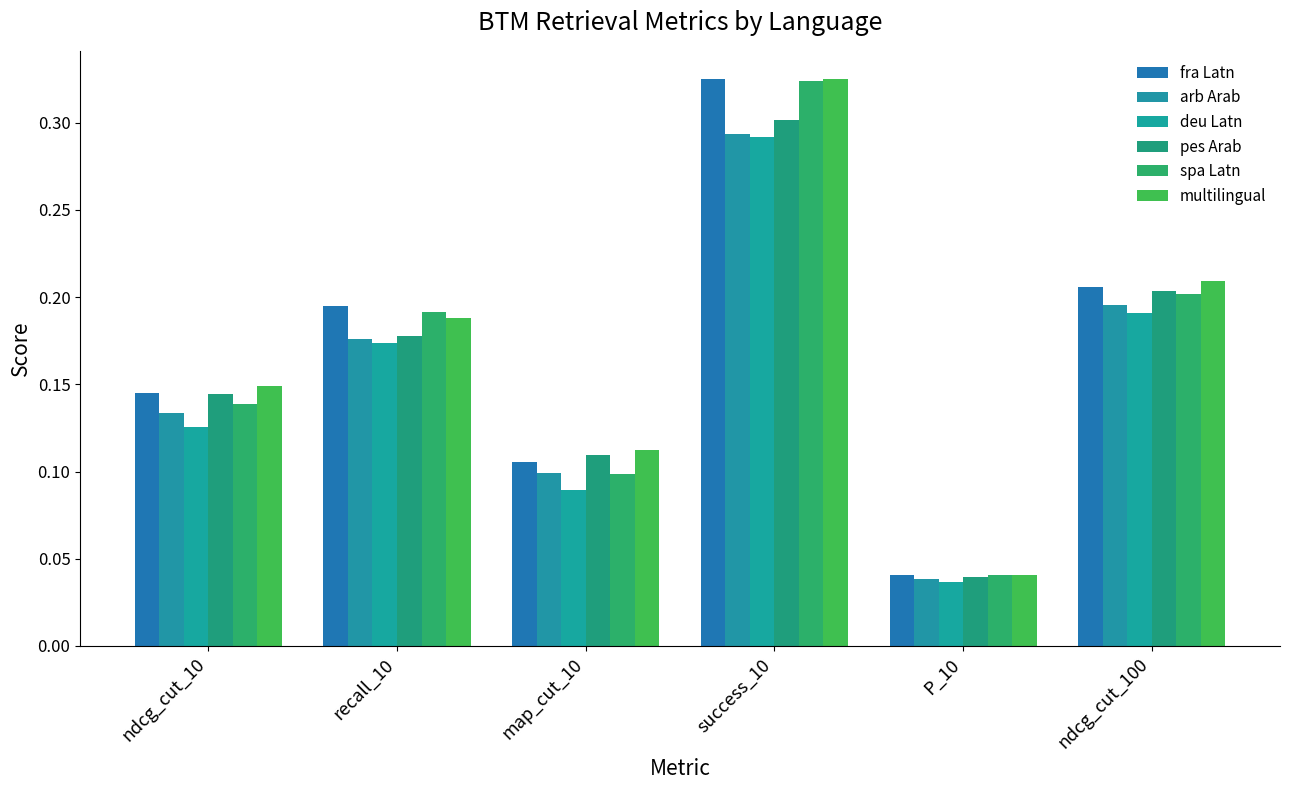

How many bars are there in total?

36